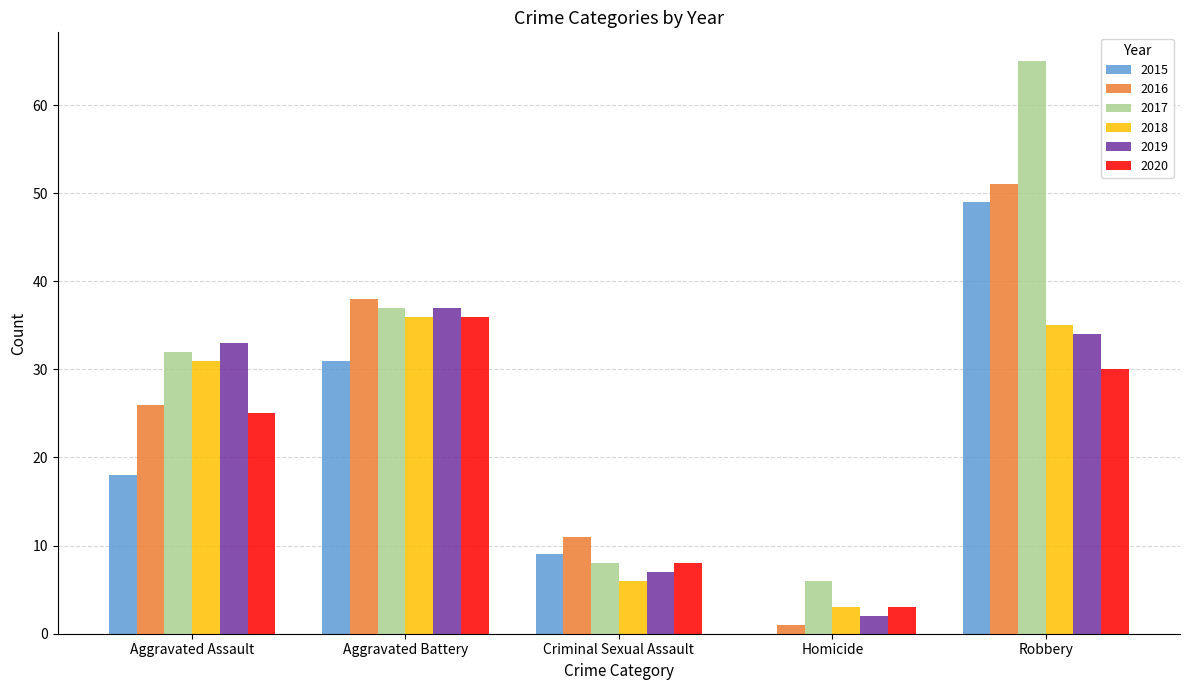

How many groups of bars are there?

5